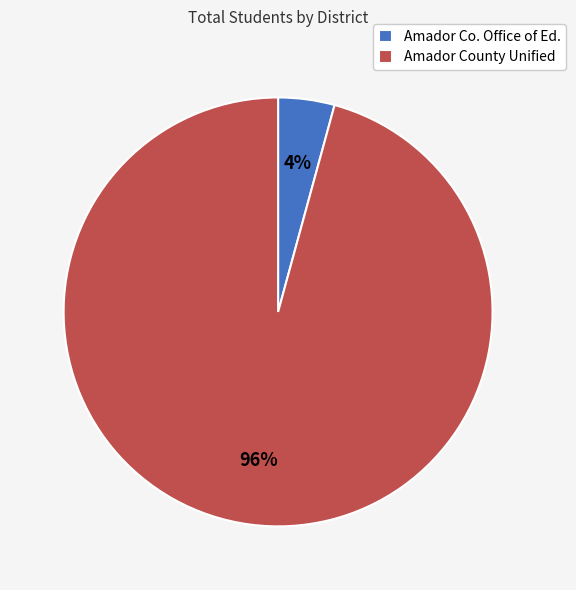

Between Amador Co. Office of Ed. and Amador County Unified, which is larger?

Amador County Unified